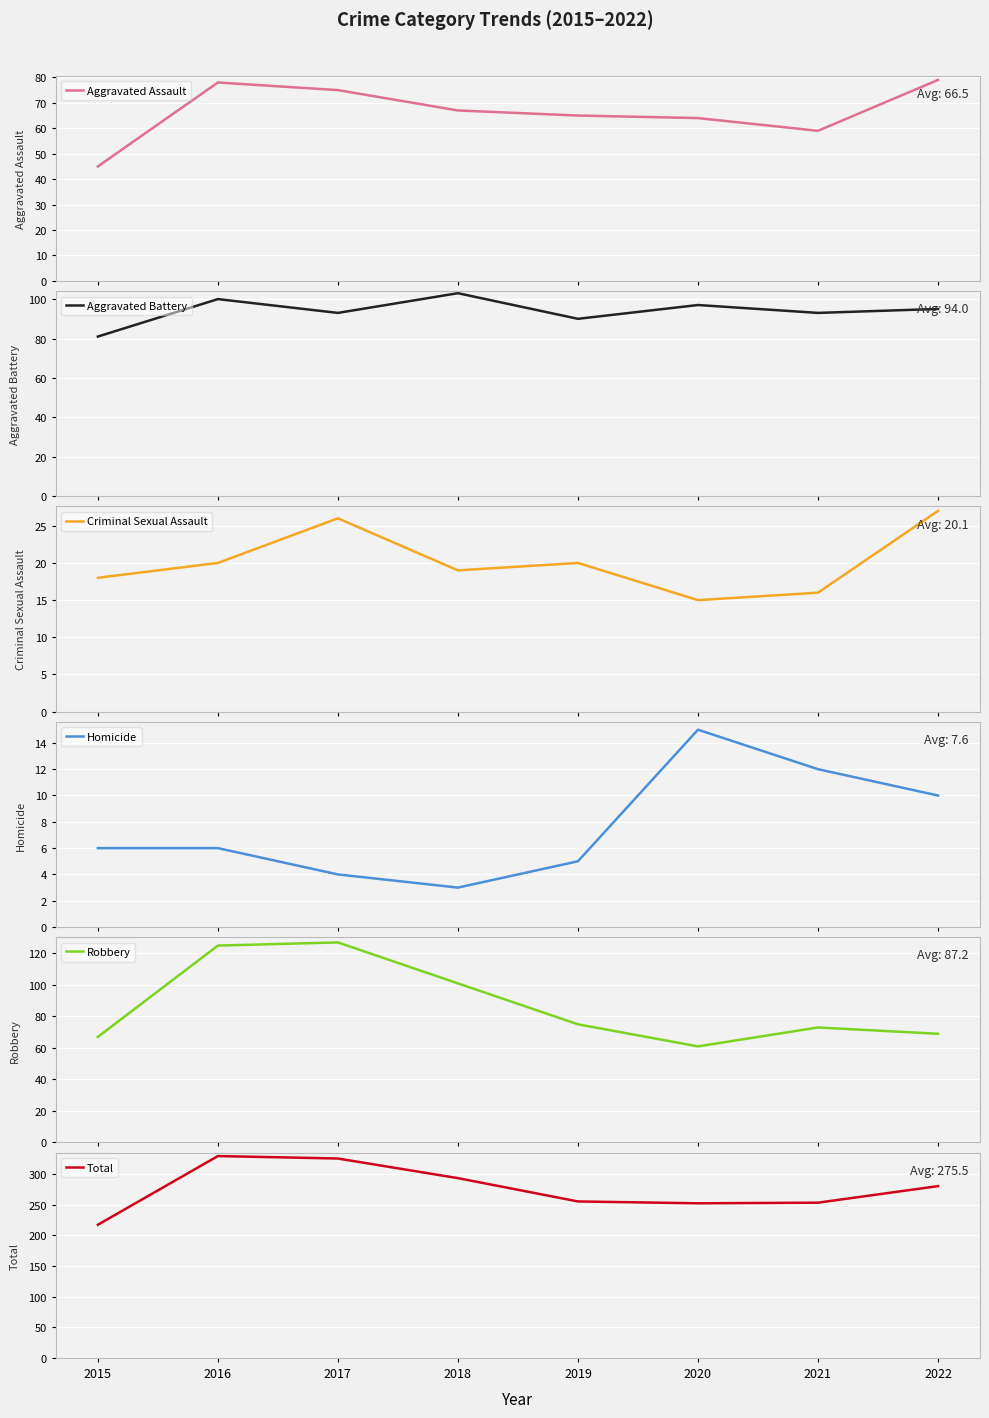

True or false: Aggravated Battery and Aggravated Assault cross at least once.

False